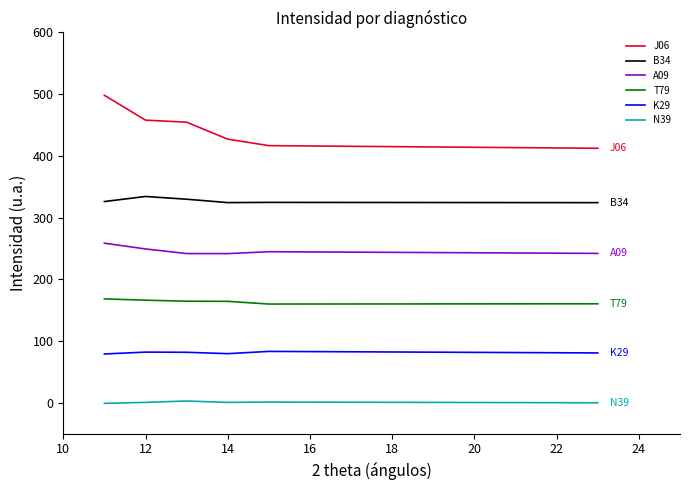

Reading left to right, extract all data points from this chart.

J06: 498.1	457.9	454.5	427.1	416.6	412.3
B34: 326.0	334.2	329.8	324.3	324.6	324.2
A09: 258.6	249.2	241.7	241.7	244.7	242.0
T79: 168.3	166.2	164.6	164.3	160.0	160.4
K29: 79.0	82.1	81.8	79.6	83.2	80.7
N39: -0.9	0.6	2.9	0.6	1.2	0.0